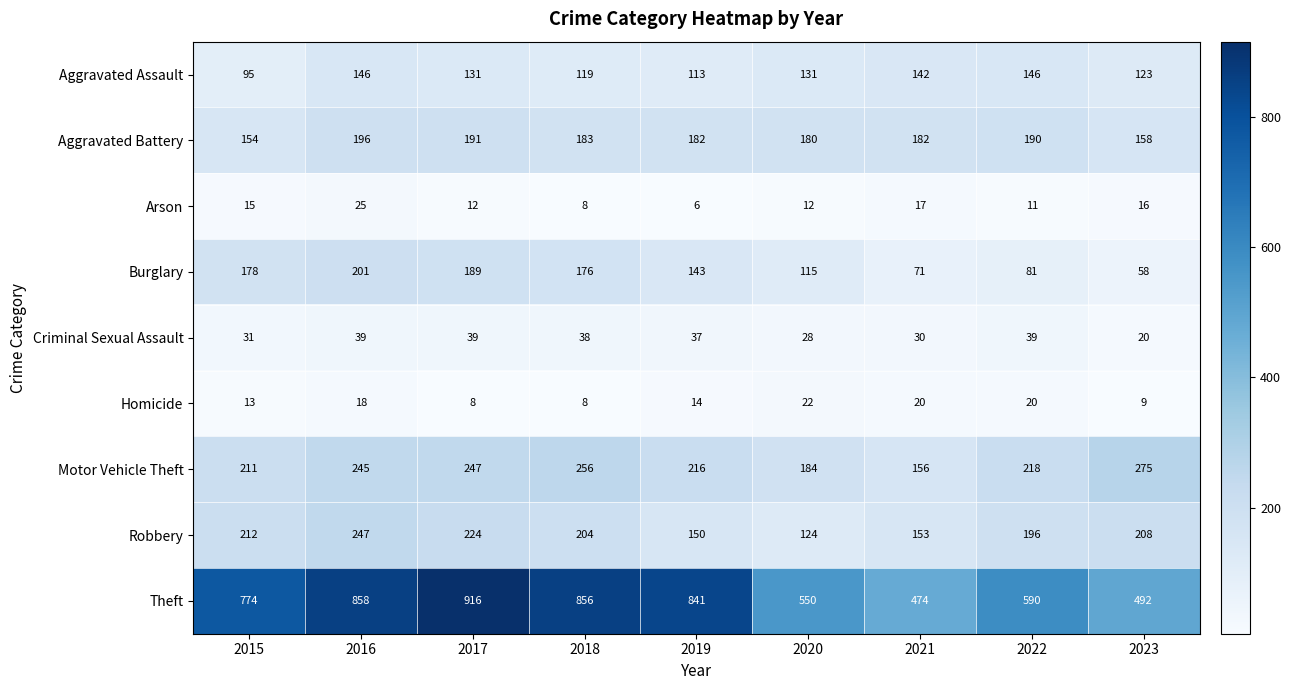

At which label does Robbery reach its minimum?

2020